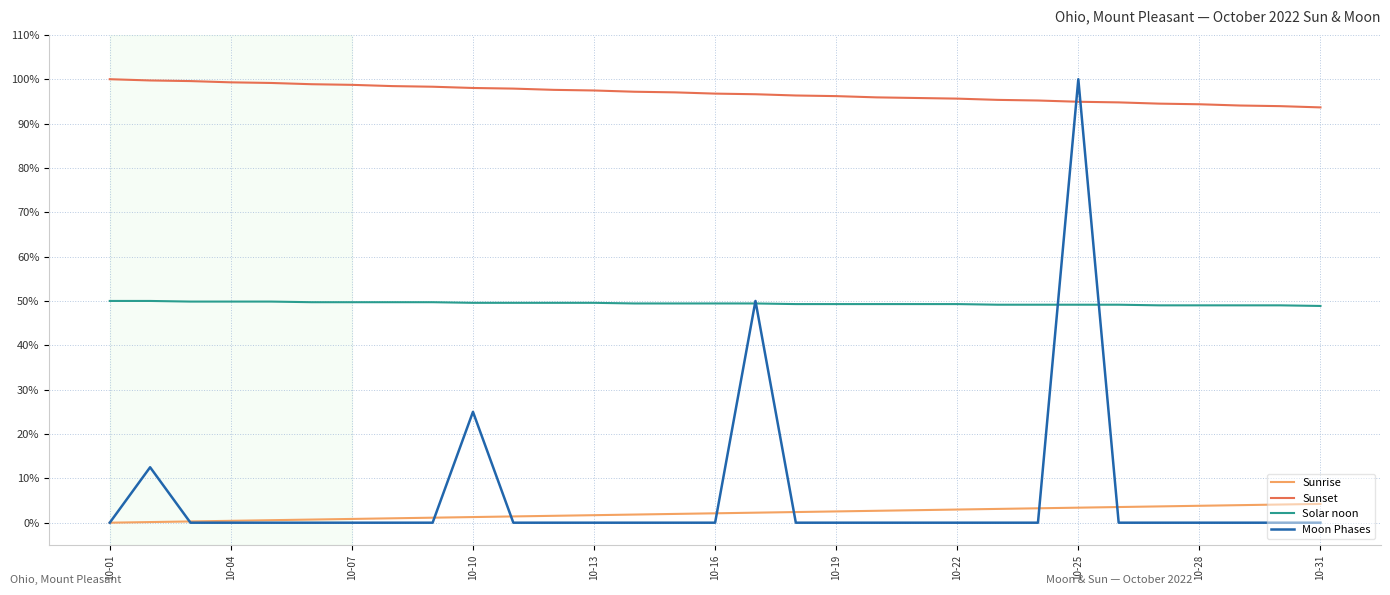

True or false: Sunset and Moon Phases intersect in this chart.

True